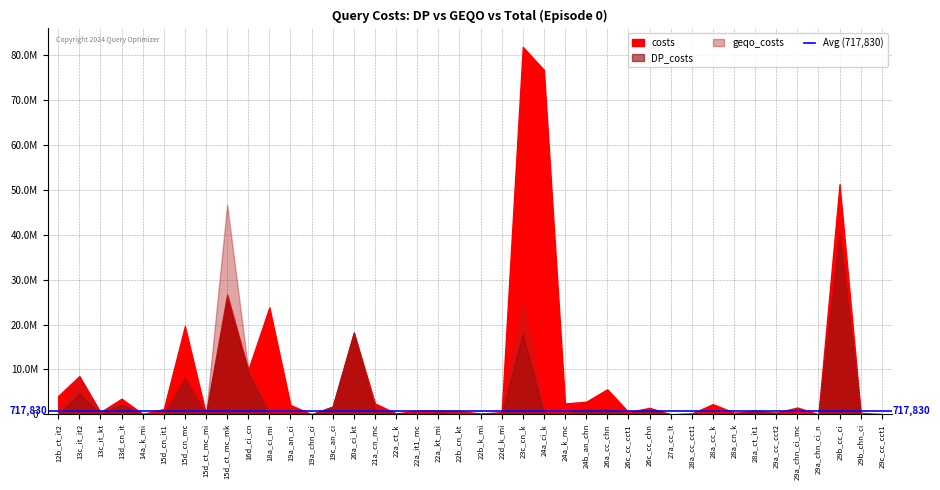

How many data points does each series have?

40